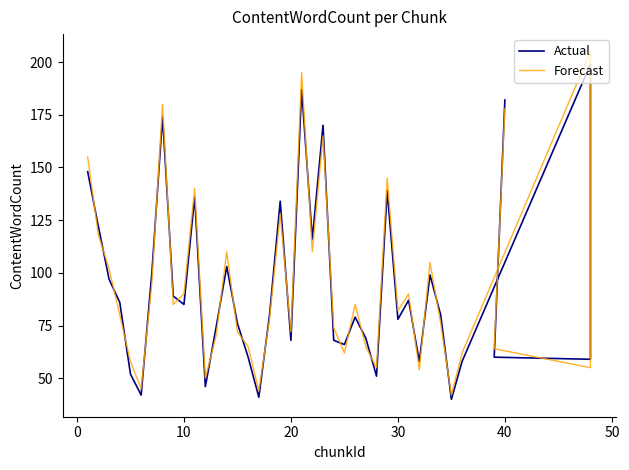

List the series in order of their peak value, highest first.

Forecast, Actual